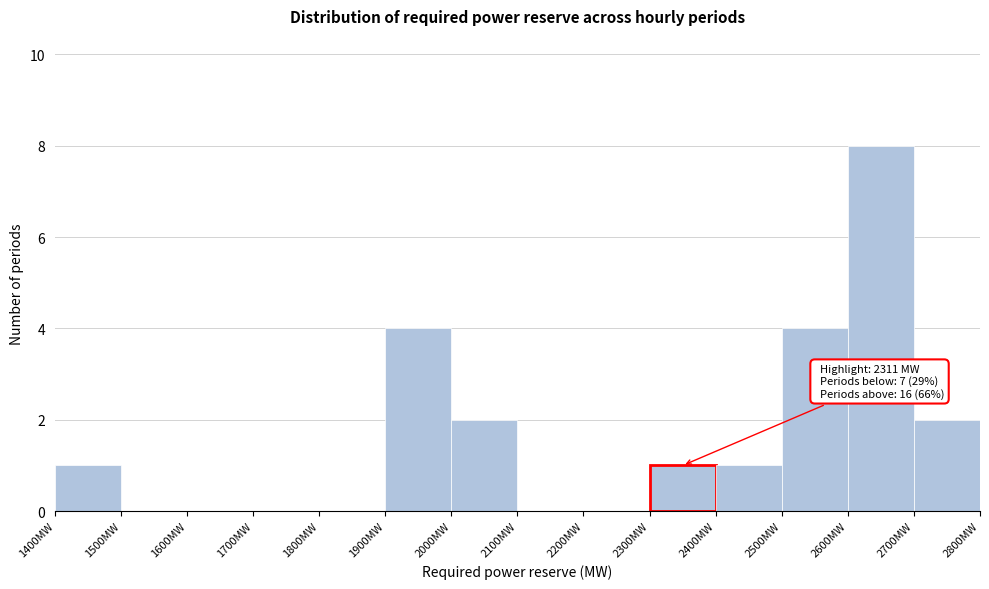

Over which range of the x-axis is the bar tallest?

2600 to 2700